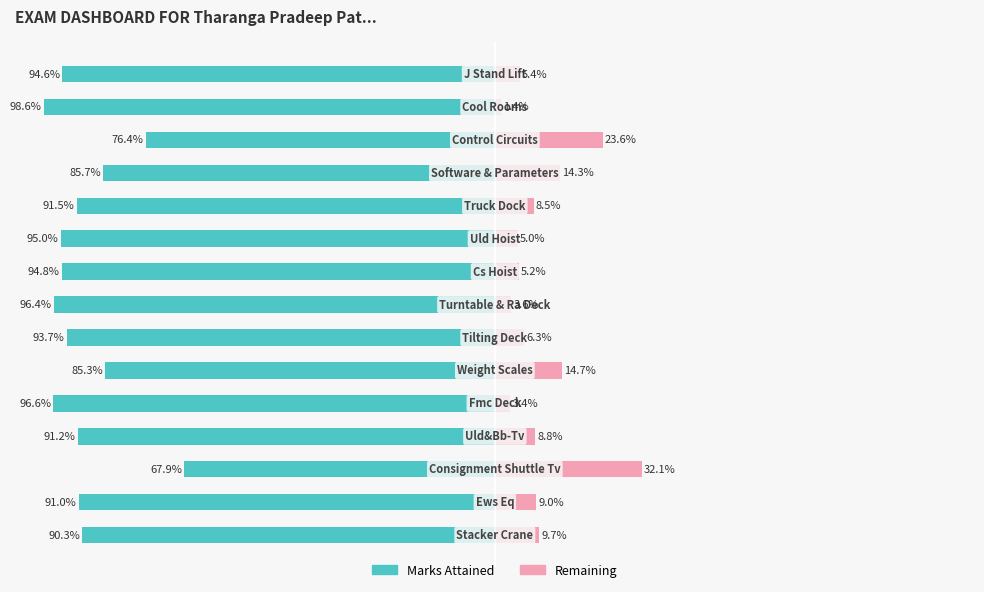

At how many categories does at least one series exceed -91?

15